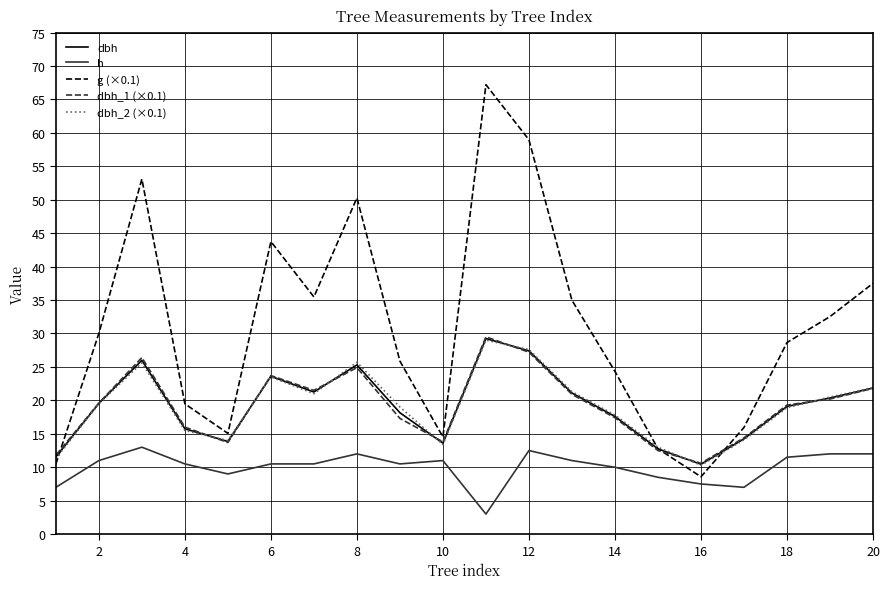

Which series has the widest spread of values?

g (×0.1)